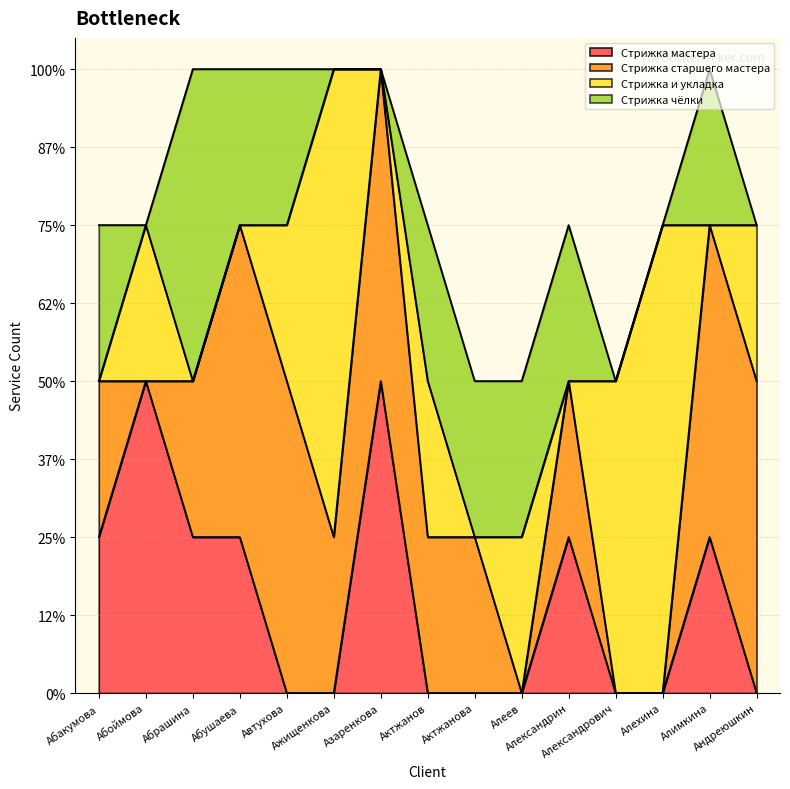

Rank the series at Актжанов from highest to lowest value.

Стрижка старшего мастера, Стрижка и укладка, Стрижка чёлки, Стрижка мастера